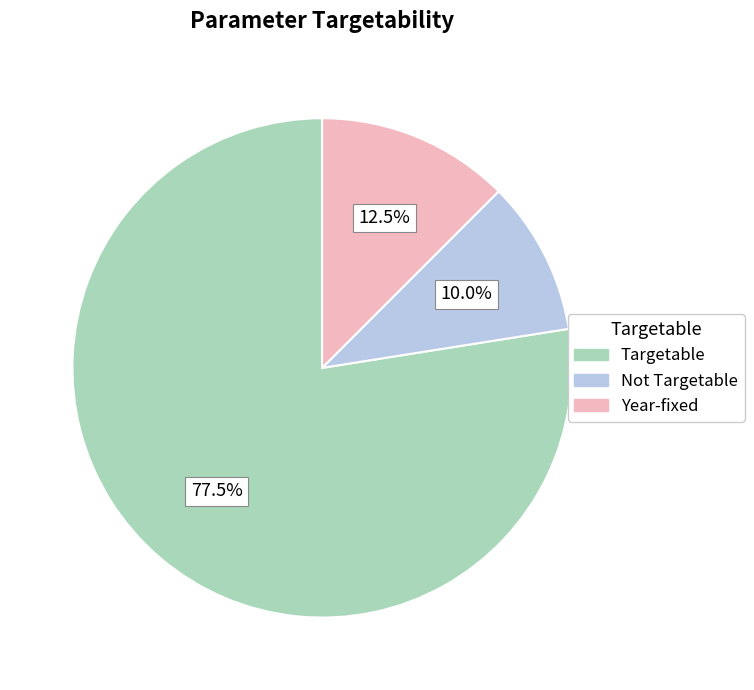

Is there any slice that represents more than half of the pie?

Yes